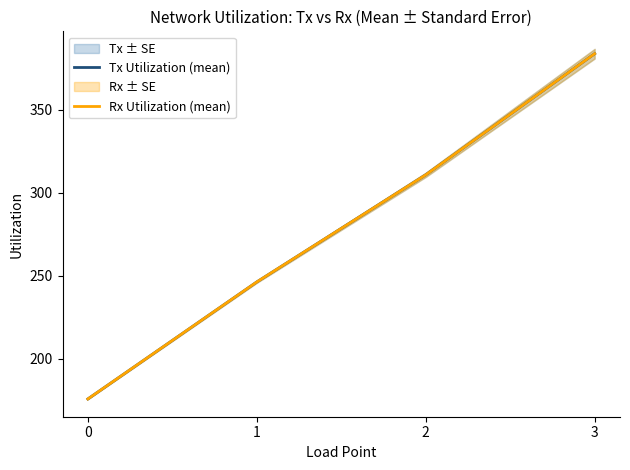

Does the chart have visible grid lines?

No